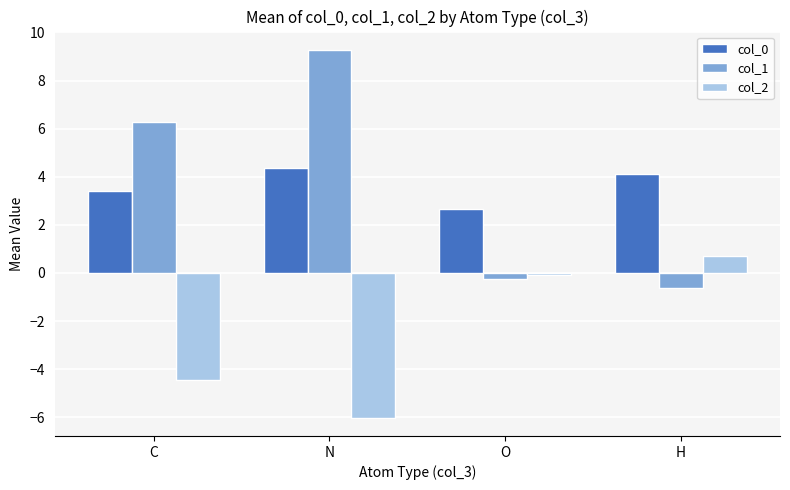

The value of col_2 at H is 0.7. True or false?

True